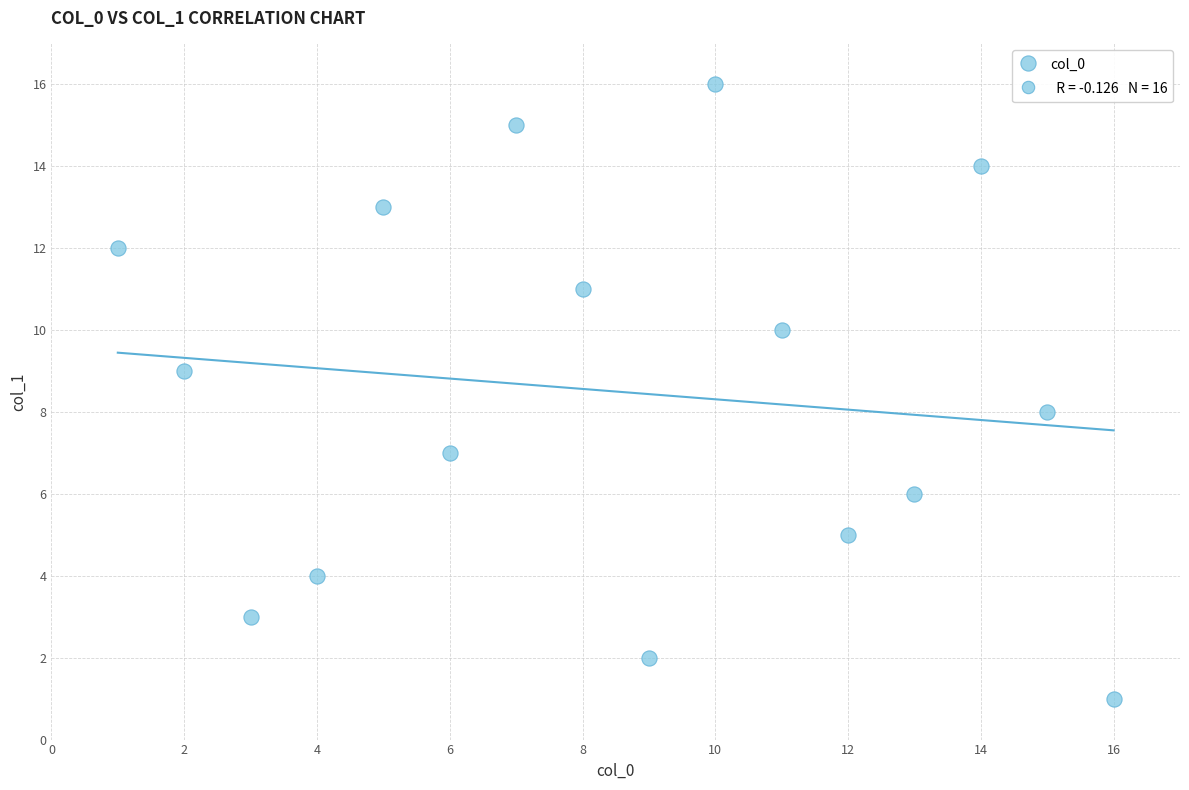

What is the range of X values (max minus min)?

15